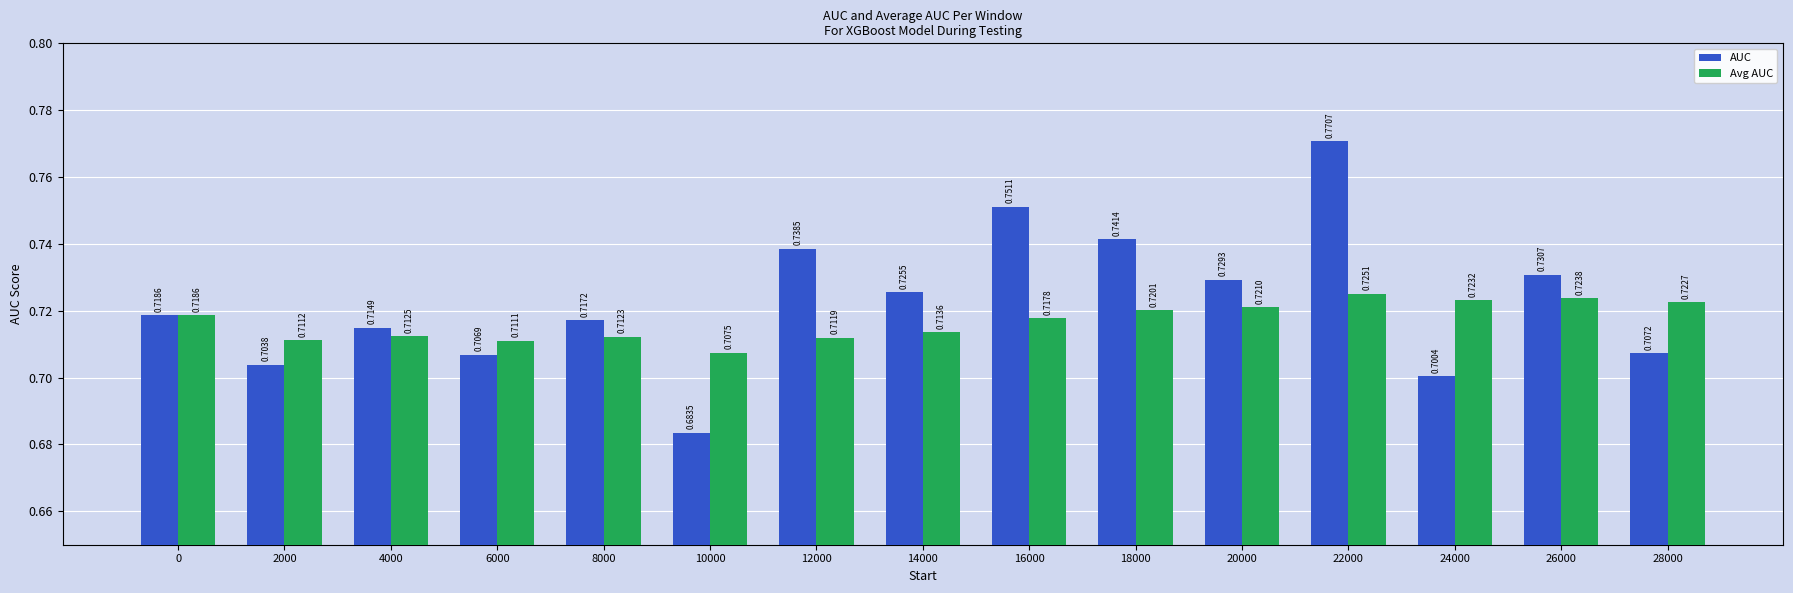

Rank the series by their maximum value, from highest to lowest.

AUC, Avg AUC